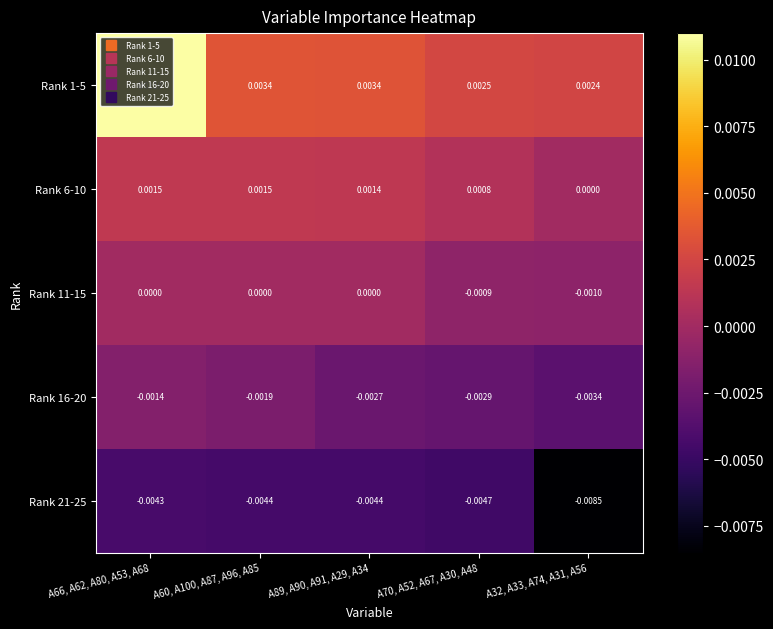

Rank the series by their maximum value, from highest to lowest.

Rank 1-5, Rank 6-10, Rank 11-15, Rank 16-20, Rank 21-25